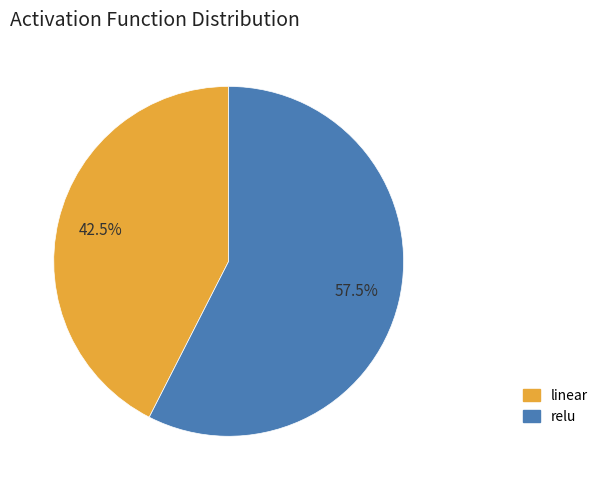

To the nearest percent, what is the difference between the largest and smallest slice percentages?

15%